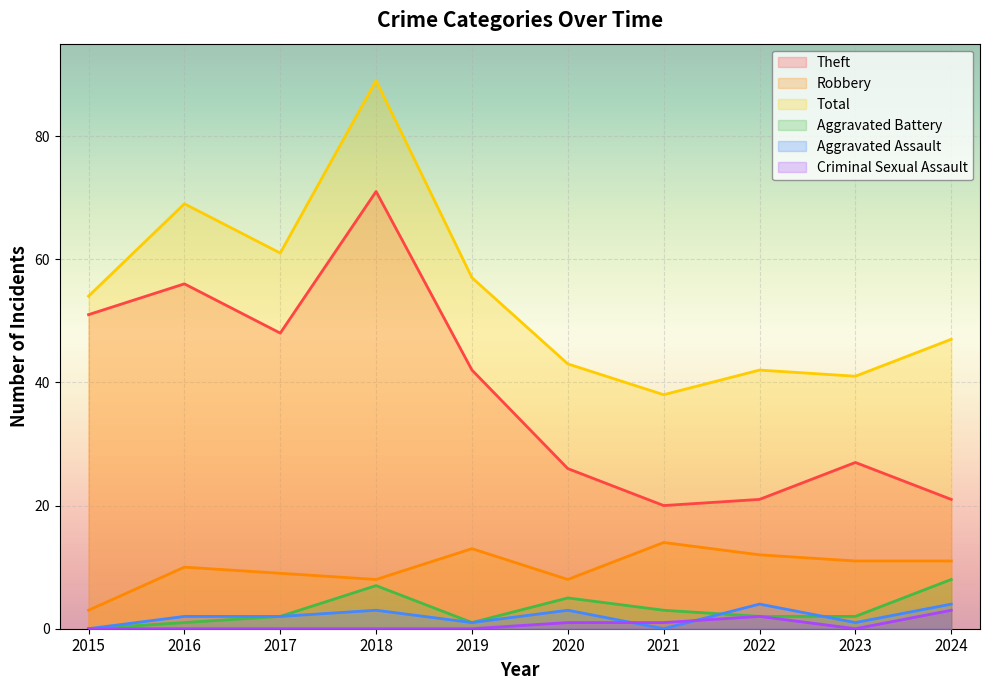

Reading left to right, list all the values displayed in this chart.

Theft: 2015=51	2016=56	2017=48	2018=71	2019=42	2020=26	2021=20	2022=21	2023=27	2024=21
Robbery: 2015=3	2016=10	2017=9	2018=8	2019=13	2020=8	2021=14	2022=12	2023=11	2024=11
Total: 2015=54	2016=69	2017=61	2018=89	2019=57	2020=43	2021=38	2022=42	2023=41	2024=47
Aggravated Battery: 2015=0	2016=1	2017=2	2018=7	2019=1	2020=5	2021=3	2022=2	2023=2	2024=8
Aggravated Assault: 2015=0	2016=2	2017=2	2018=3	2019=1	2020=3	2021=0	2022=4	2023=1	2024=4
Criminal Sexual Assault: 2015=0	2016=0	2017=0	2018=0	2019=0	2020=1	2021=1	2022=2	2023=0	2024=3